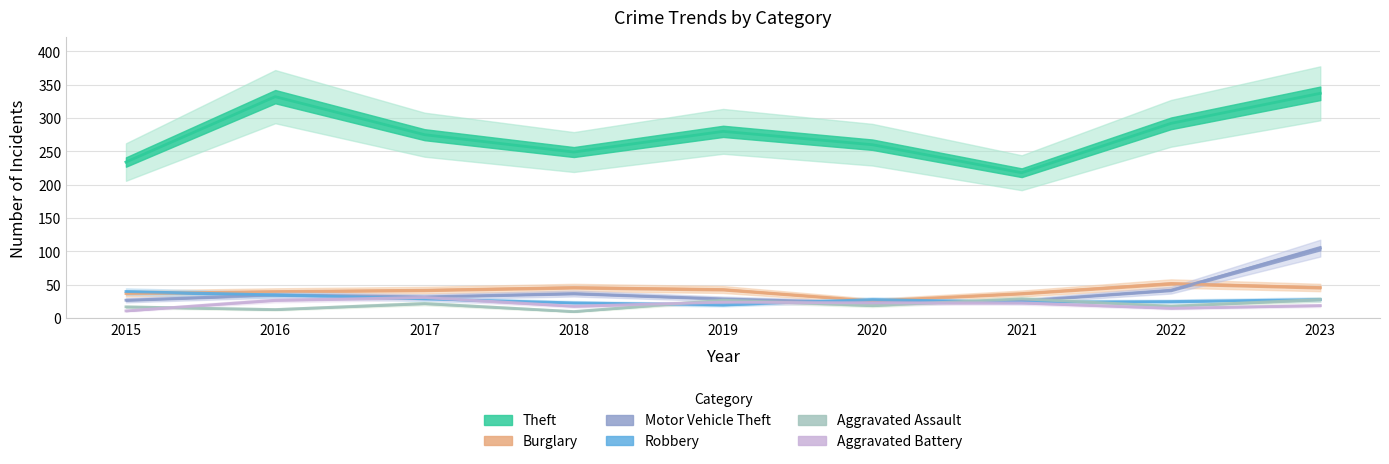

Does the chart have visible grid lines?

Yes